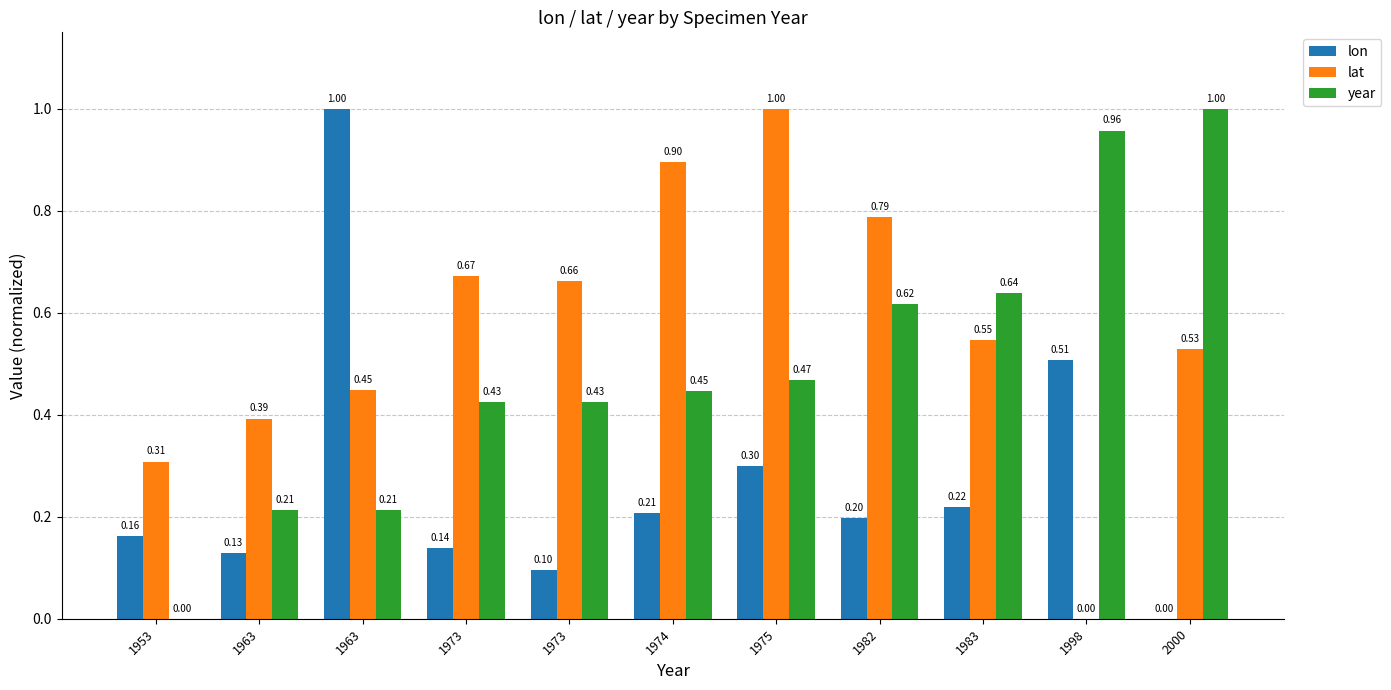

Does the chart contain stacked bars?

No